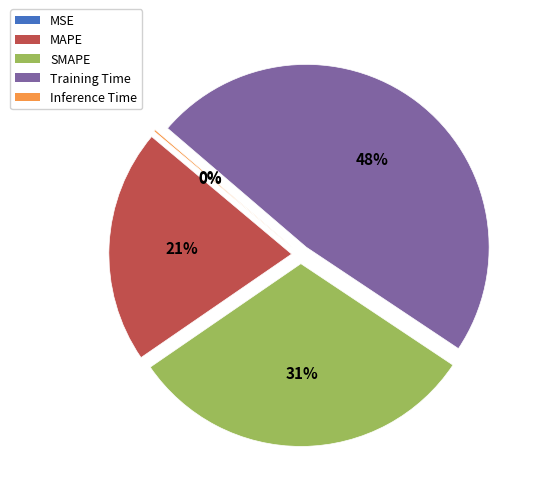

Approximately how many times larger is the value at SMAPE compared to Training Time?

0.6